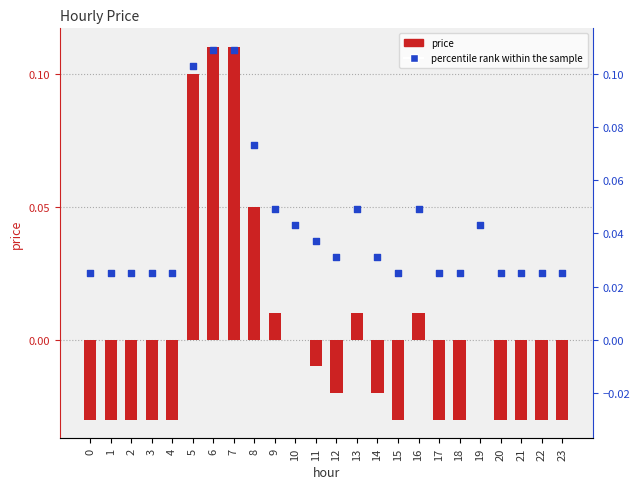

Which series has the largest total across all categories?

percentile rank within the sample